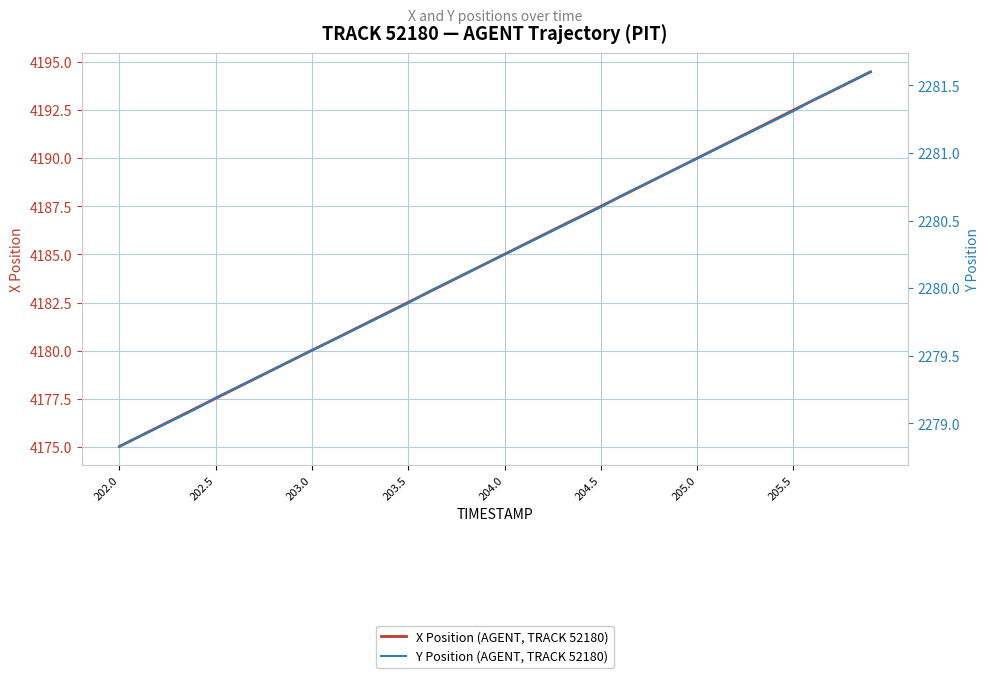

List the series in order of their peak value, highest first.

X Position (AGENT, TRACK 52180), Y Position (AGENT, TRACK 52180)